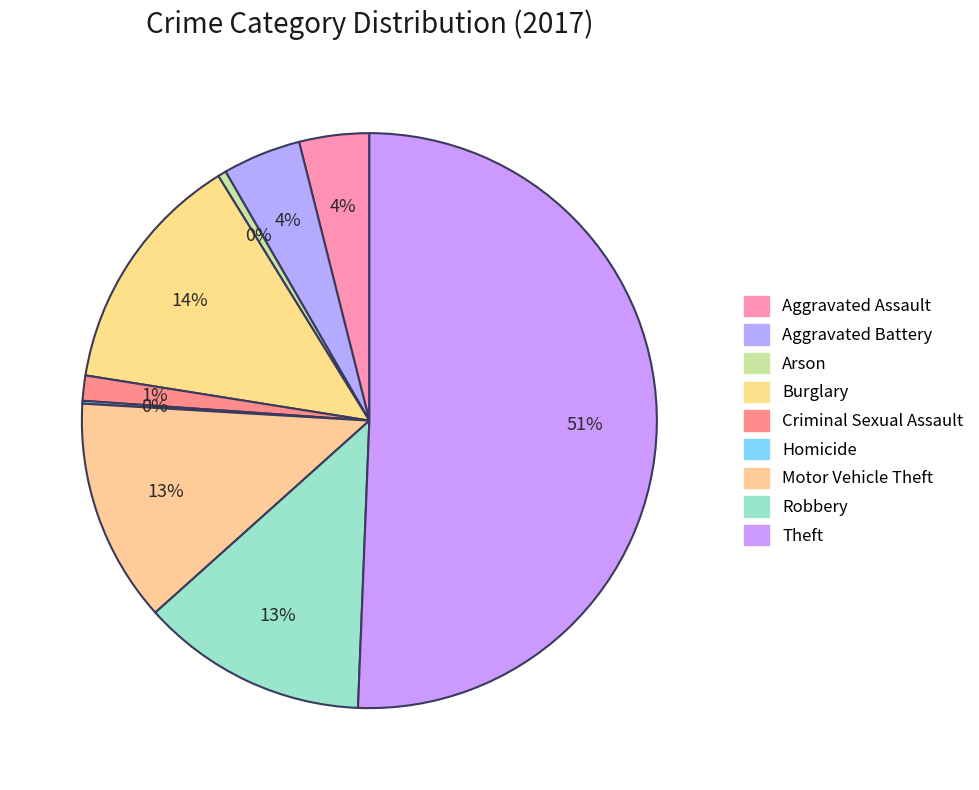

Which category has the smallest portion of the pie?

Homicide